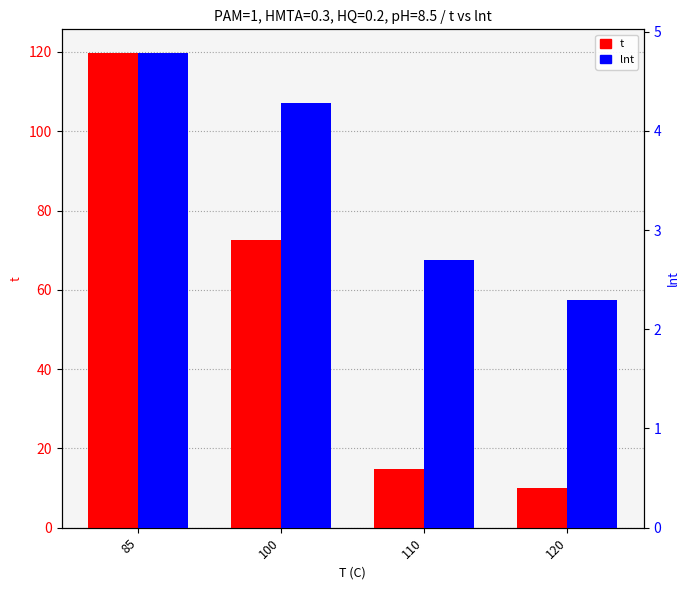

What is the value of the lnt bar at the 1st from the left?

4.8